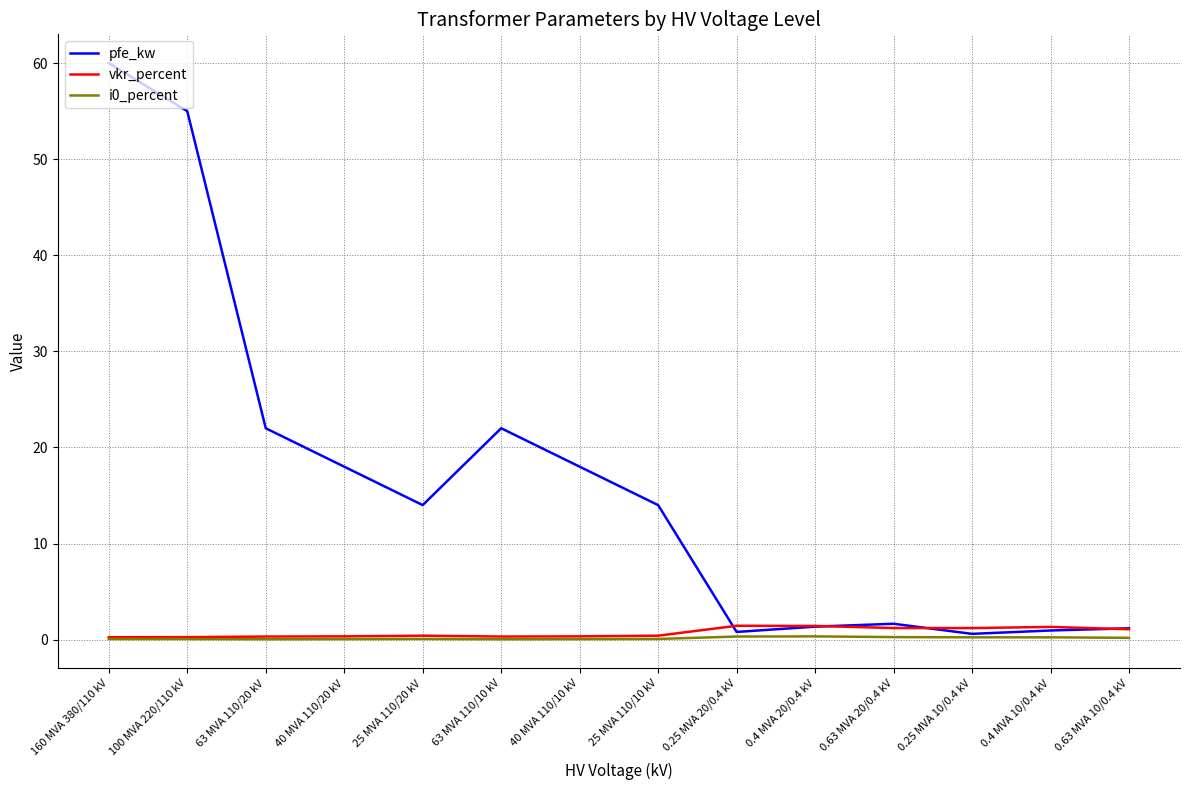

The vkr_percent series shows 0.3 at 40 MVA 110/10 kV. True or false?

True